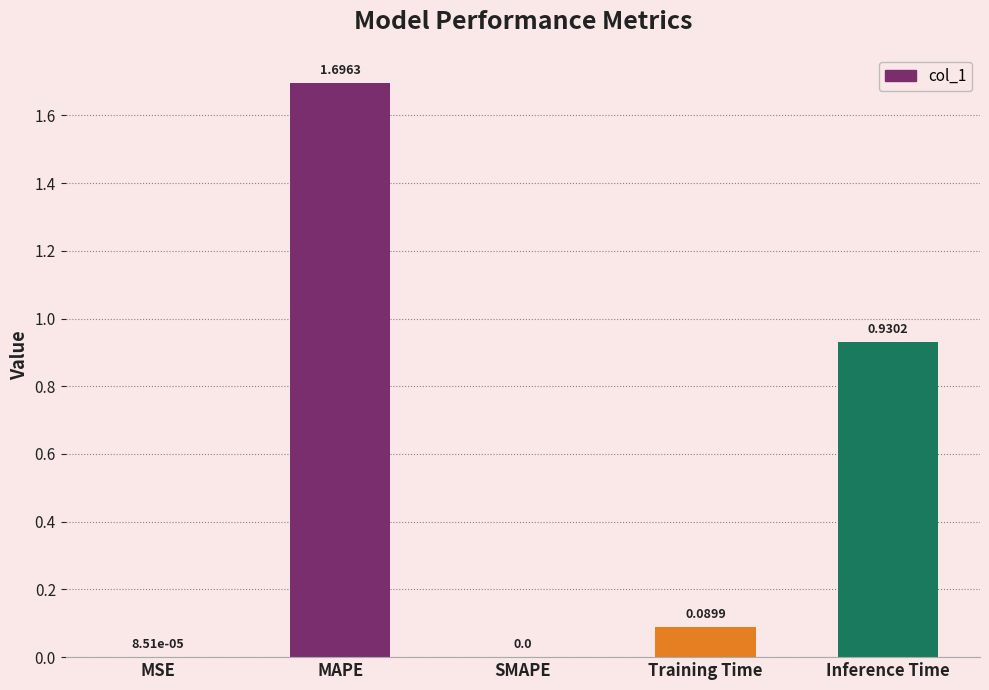

At which category does the chart reach its peak across all series?

MAPE